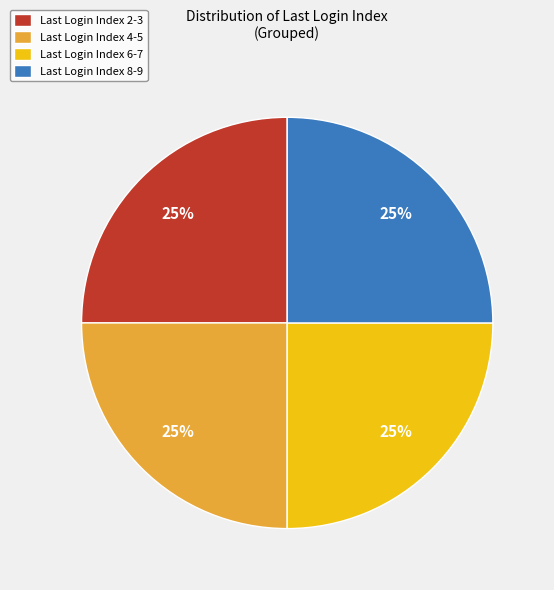

To the nearest percent, what is the average slice percentage?

25%